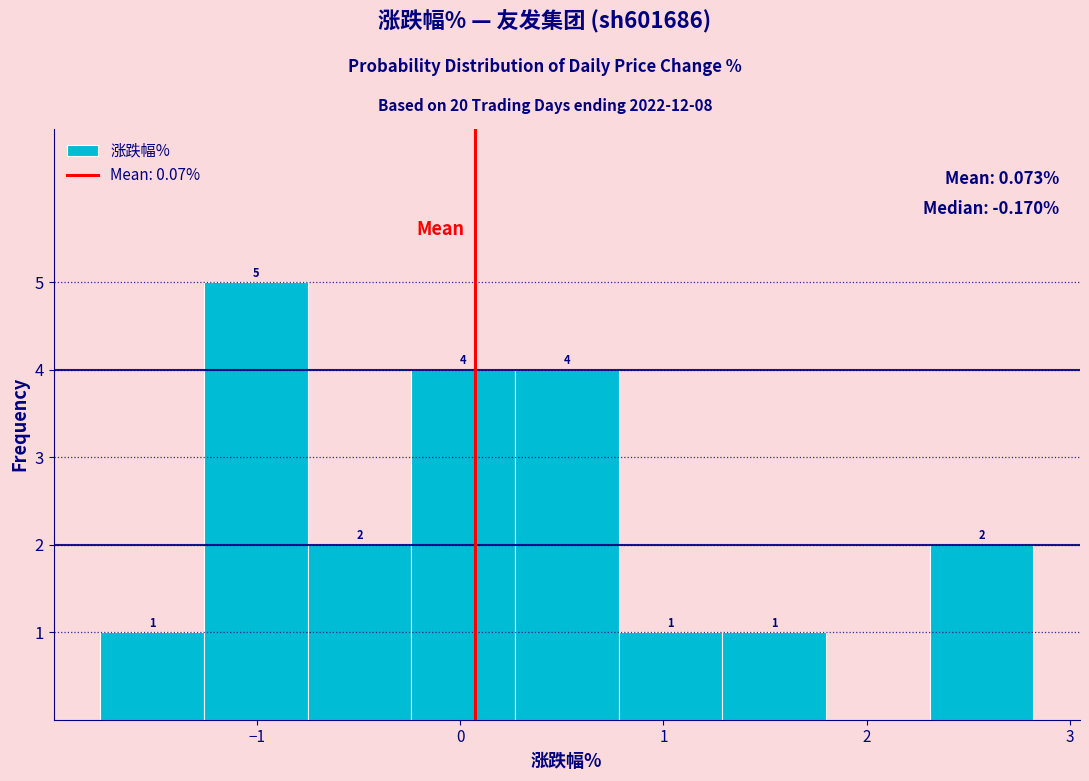

Over which range of the x-axis is the bar tallest?

-1.26 to -0.75